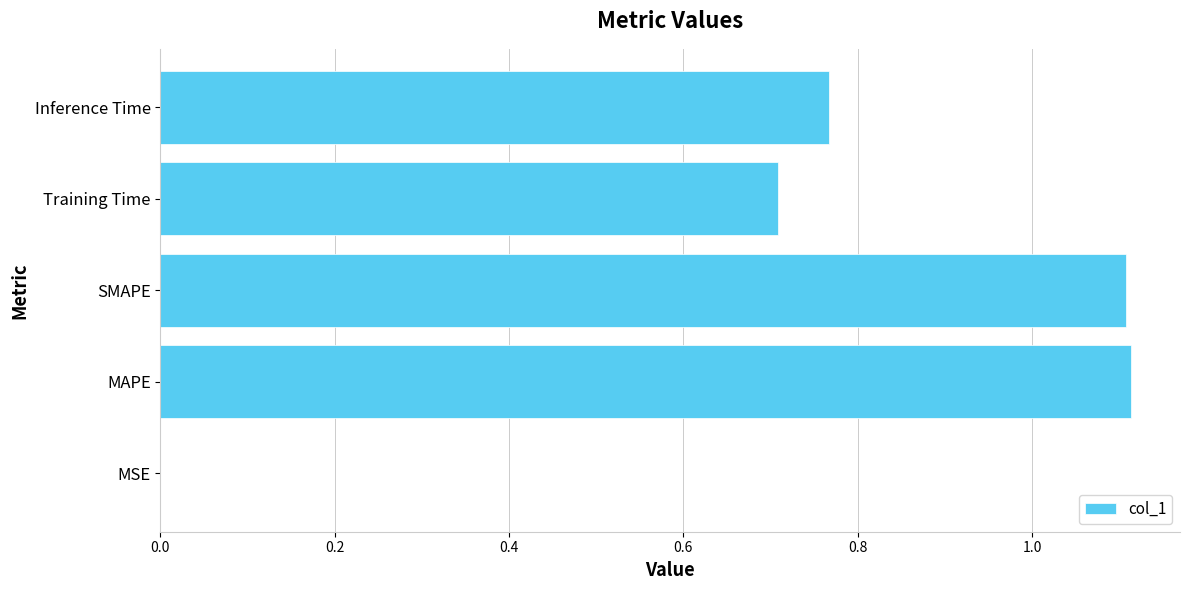

What is the change in value from MAPE to Training Time?

-0.4